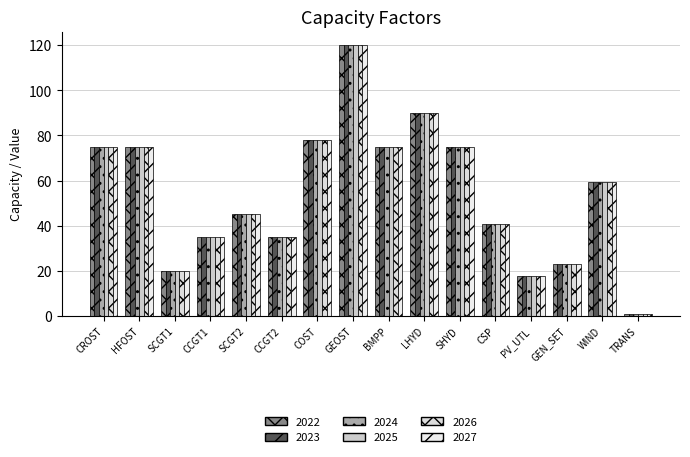

Are the bars grouped side by side (vs. stacked)?

Yes